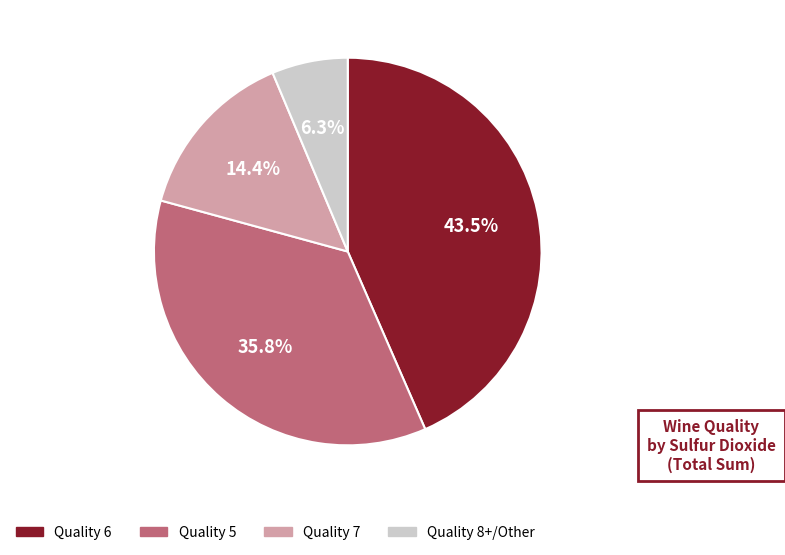

Is there any slice that represents more than half of the pie?

No